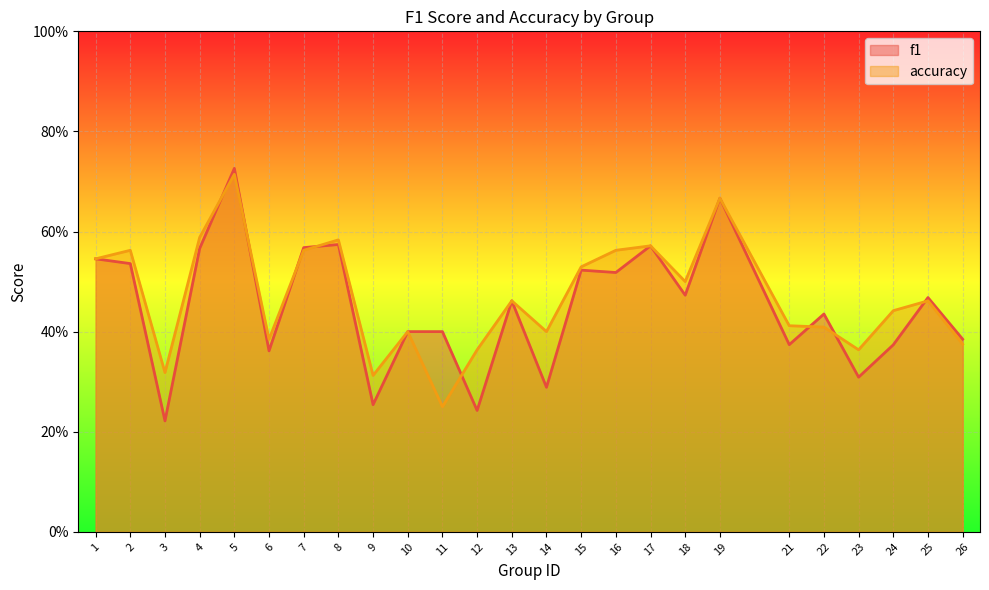

True or false: f1 and accuracy cross at least once.

True